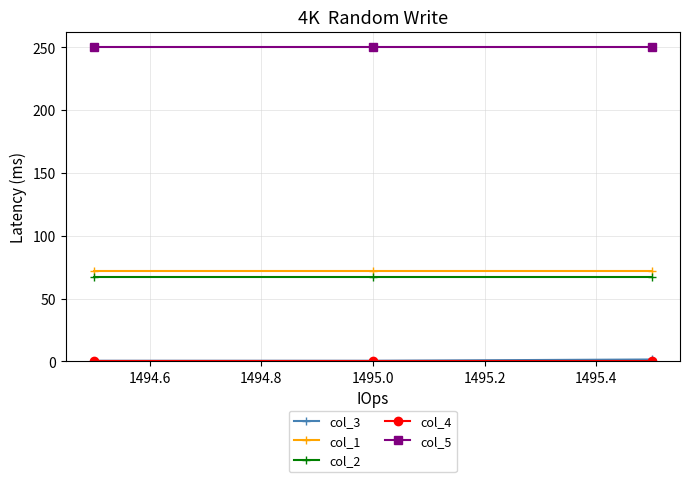

What is the maximum value shown in the chart?

250.0